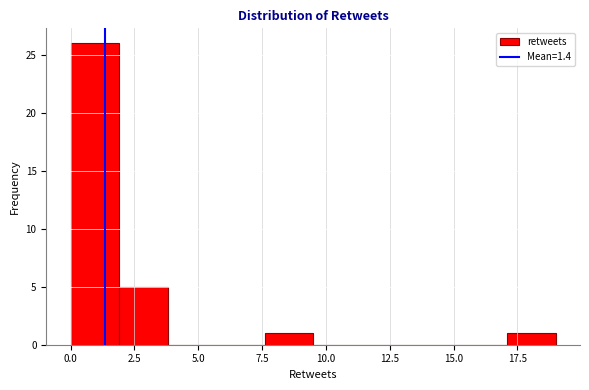

Read against the x-axis, roughly where is the centre of the tallest bar?

1.0